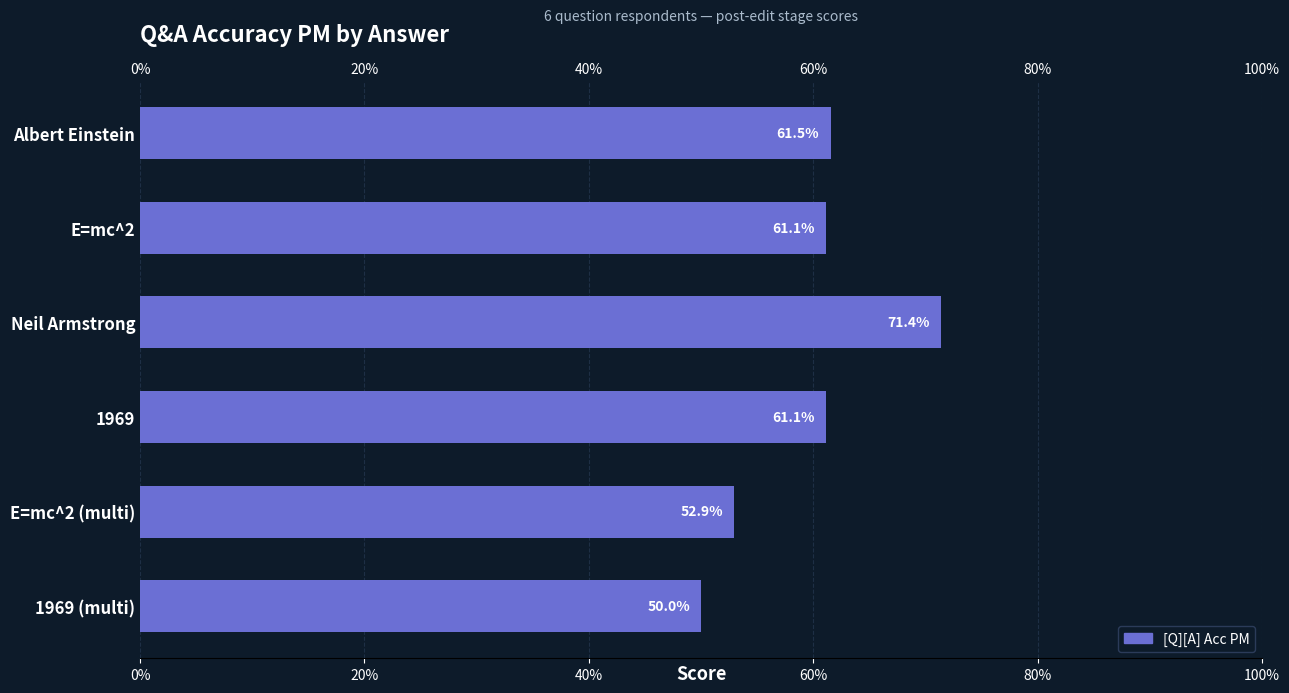

What is the average value?

0.6